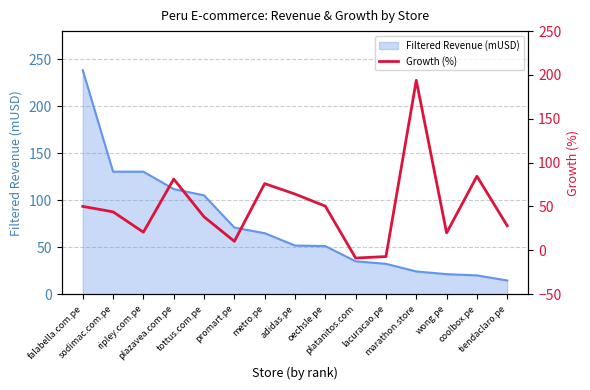

List the labels in order of value, smallest first.

platanitos.com, lacuracao.pe, promart.pe, wong.pe, ripley.com.pe, tiendaclaro.pe, tottus.com.pe, sodimac.com.pe, falabella.com.pe, oechsle.pe, adidas.pe, metro.pe, plazavea.com.pe, coolbox.pe, marathon.store